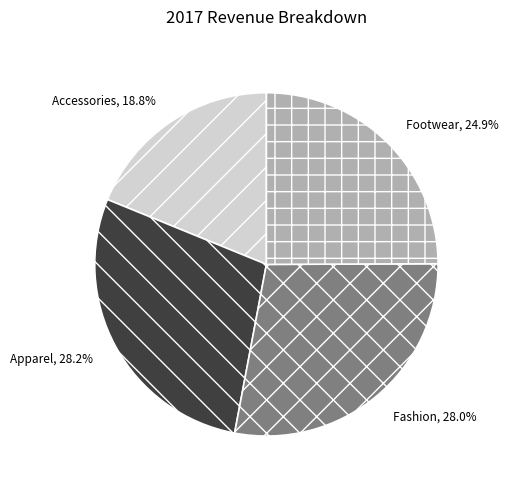

What is the smallest slice in the pie chart?

Accessories